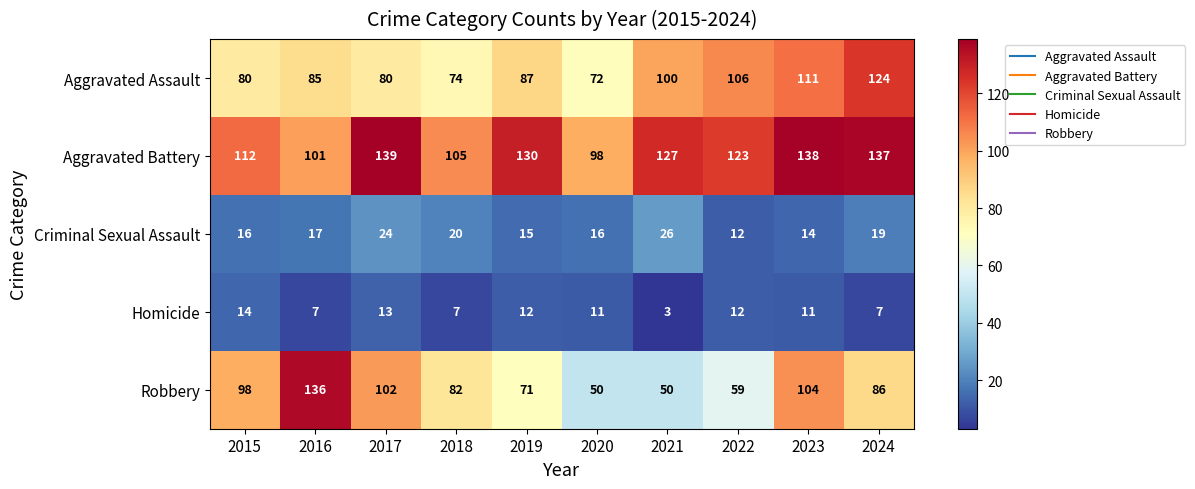

Where is Aggravated Assault nearest to the value 98?

2021